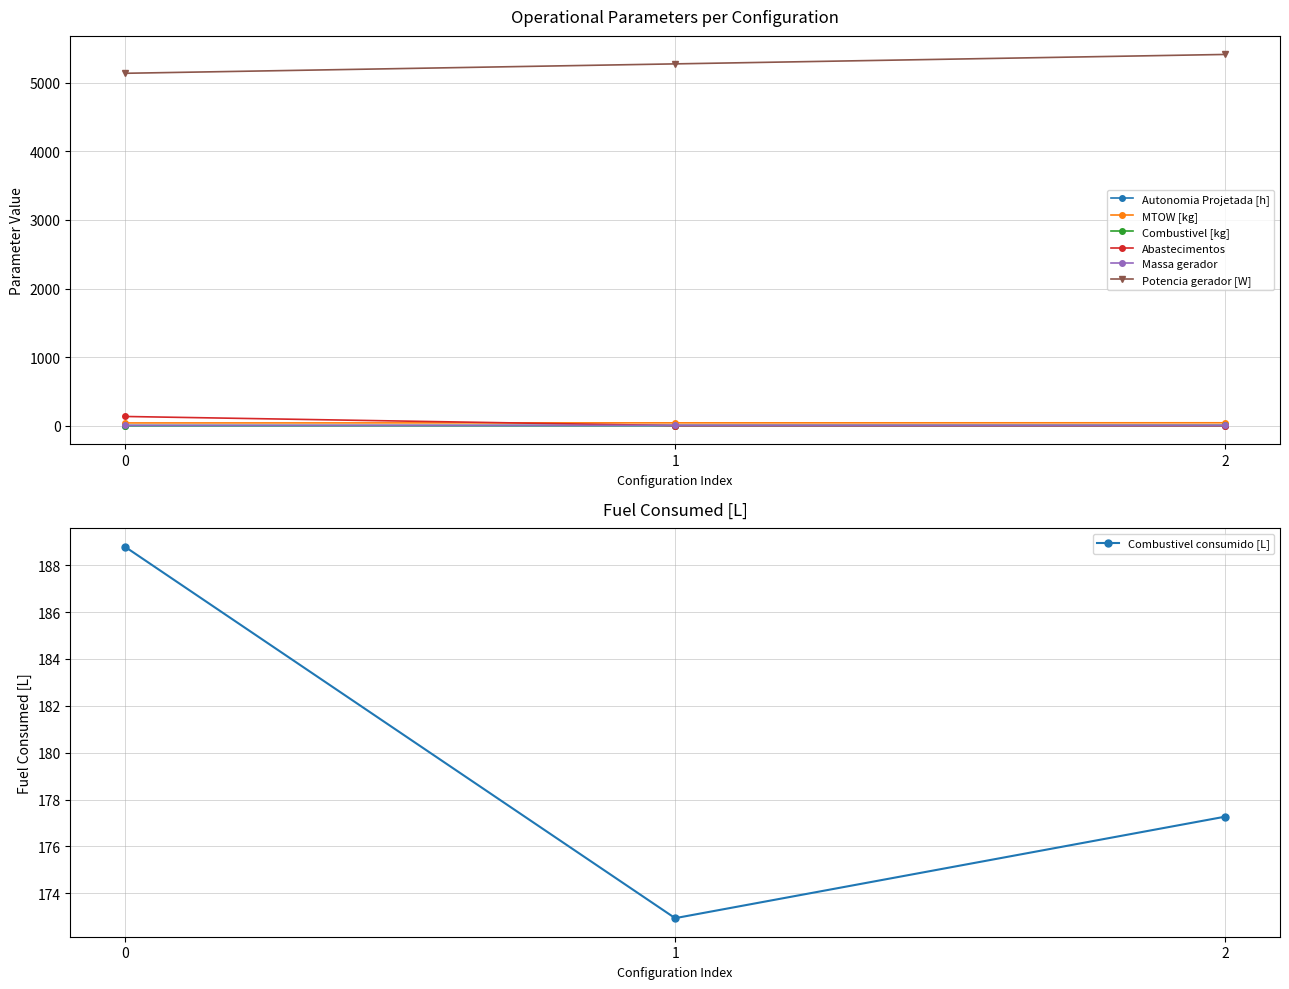

Is the value of Abastecimentos at 0 greater than the value of Combustivel [kg] at 0?

Yes